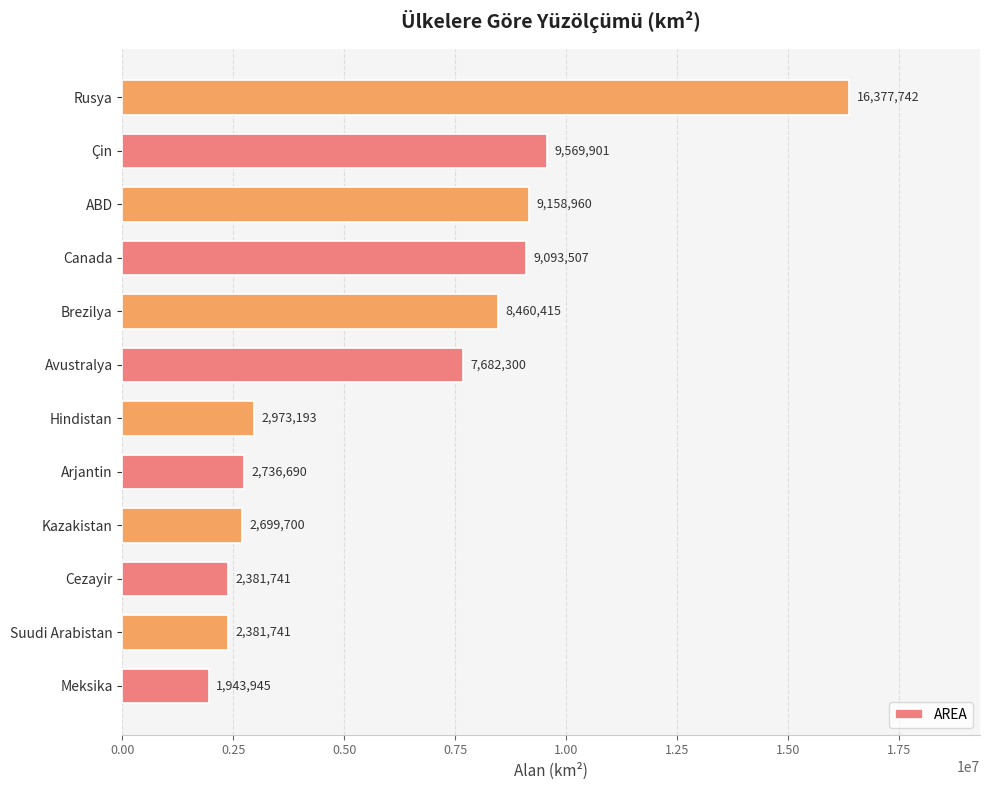

What is the difference between the values at Kazakistan and Çin?

6870201